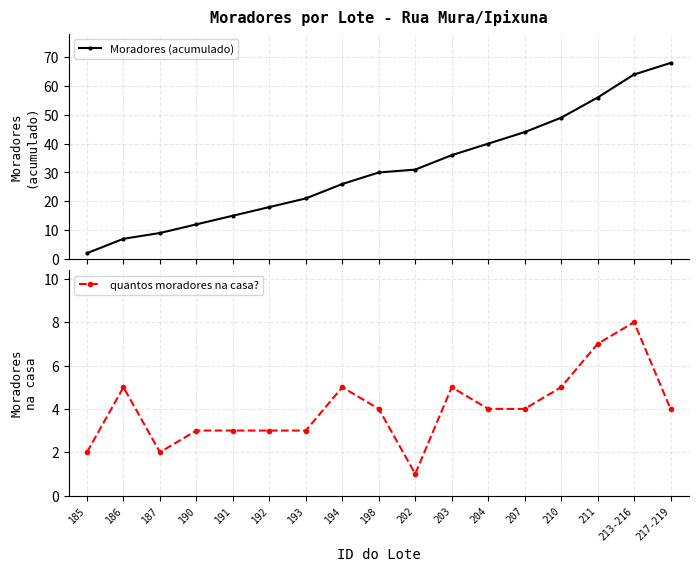

Rank the series by their average value, from highest to lowest.

Moradores (acumulado), quantos moradores na casa?